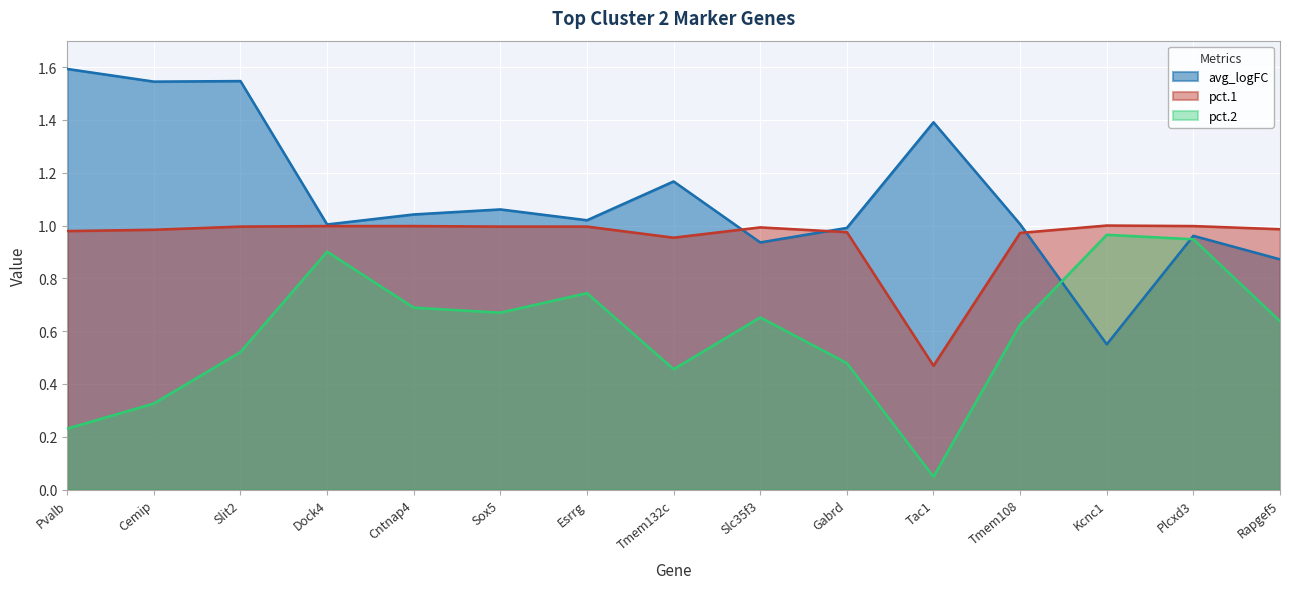

How many interior local peaks does the avg_logFC series have?

5